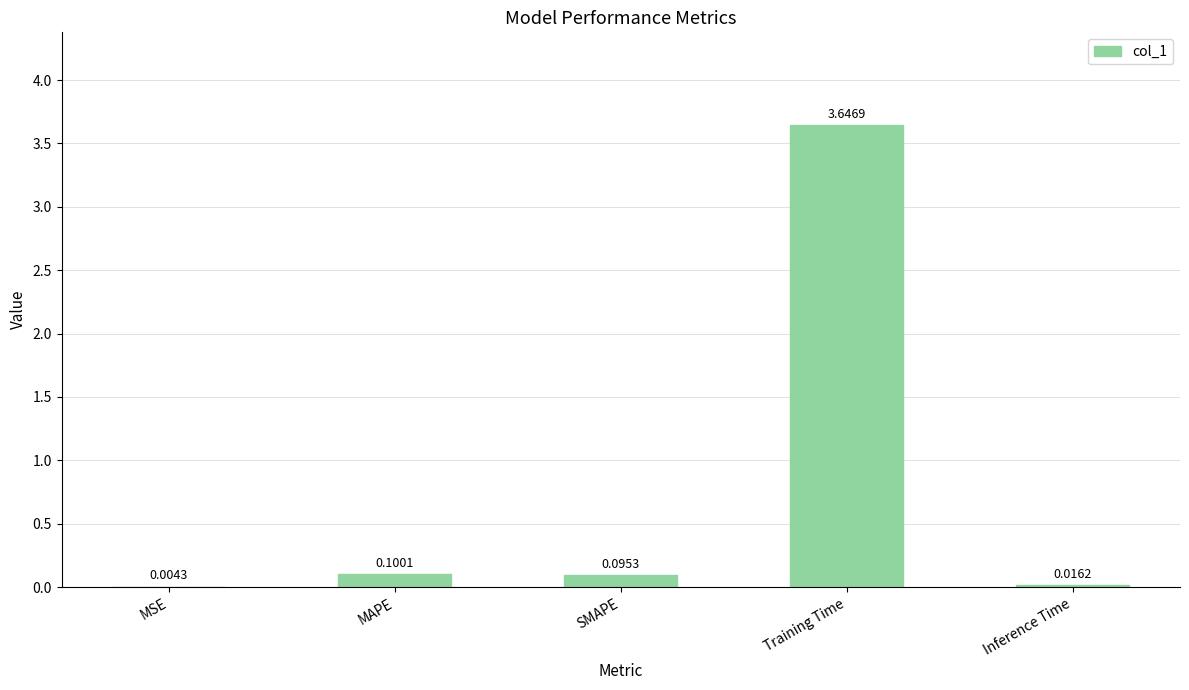

Where is the data nearest to the value 1?

MAPE